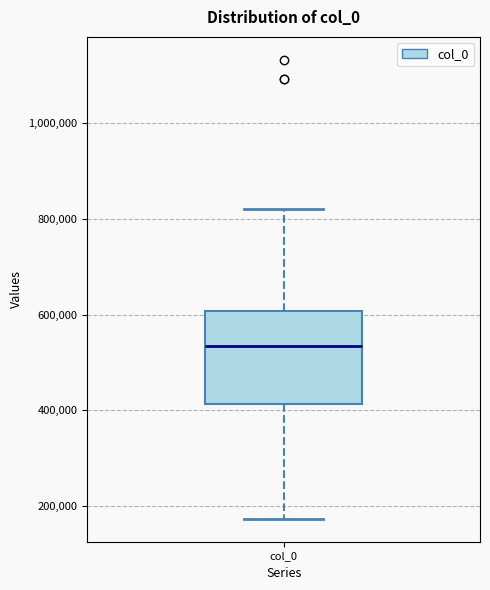

Read this box plot against the y-axis: the position of the median line, the range covered by the box, and the ends of both whiskers. The values are not printed on the chart, so give them approximately, as read against the axis.

median 540000, box 420000 to 600000, whiskers 180000 to 820000